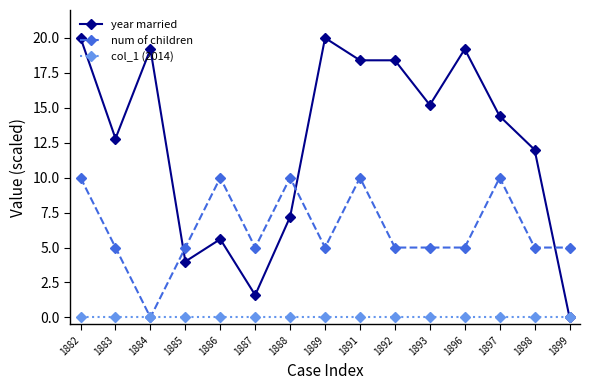

Reading right to left, list all the values displayed in this chart.

year married: 0.0	12.0	14.4	19.2	15.2	18.4	18.4	20.0	7.2	1.6	5.6	4.0	19.2	12.8	20.0
num of children: 5.0	5.0	10.0	5.0	5.0	5.0	10.0	5.0	10.0	5.0	10.0	5.0	0.0	5.0	10.0
col_1 (2014): 0.0	0.0	0.0	0.0	0.0	0.0	0.0	0.0	0.0	0.0	0.0	0.0	0.0	0.0	0.0